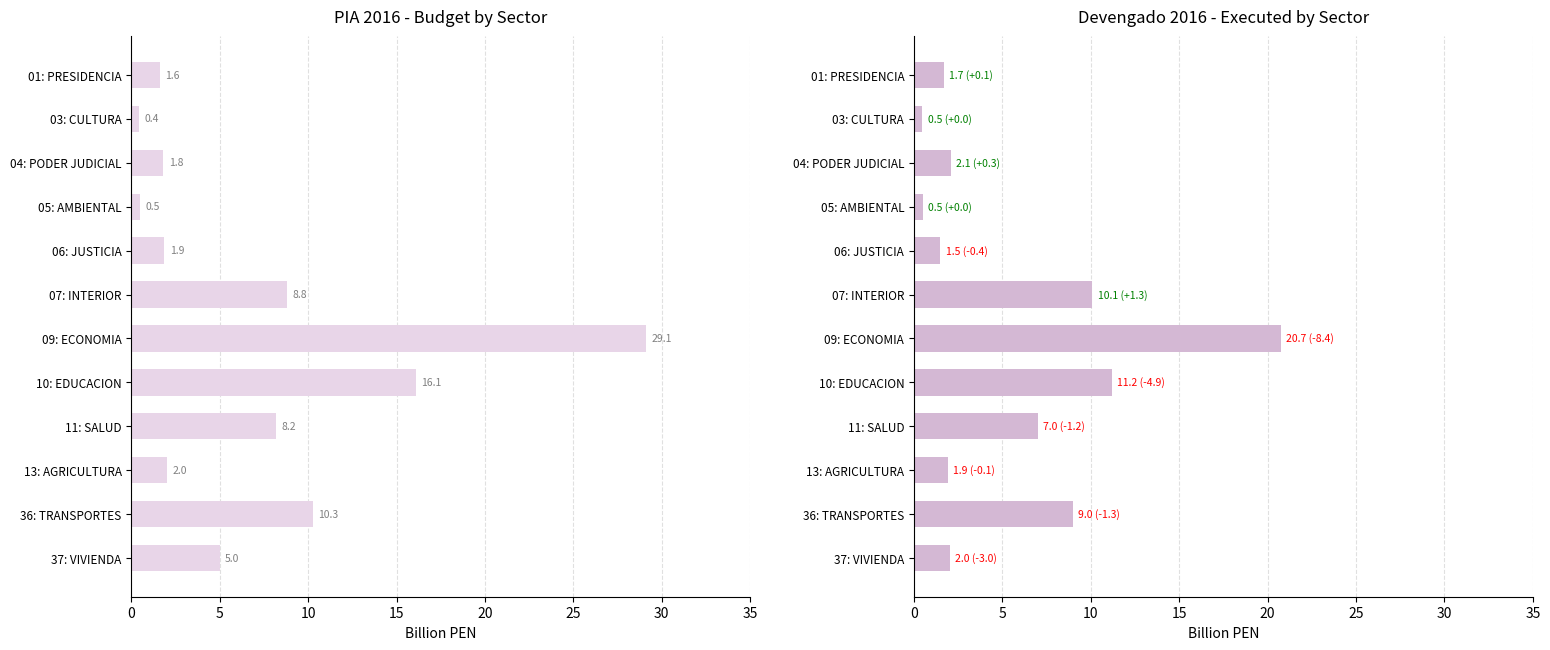

The pia2016G series shows 8.8 at 07: INTERIOR. True or false?

True